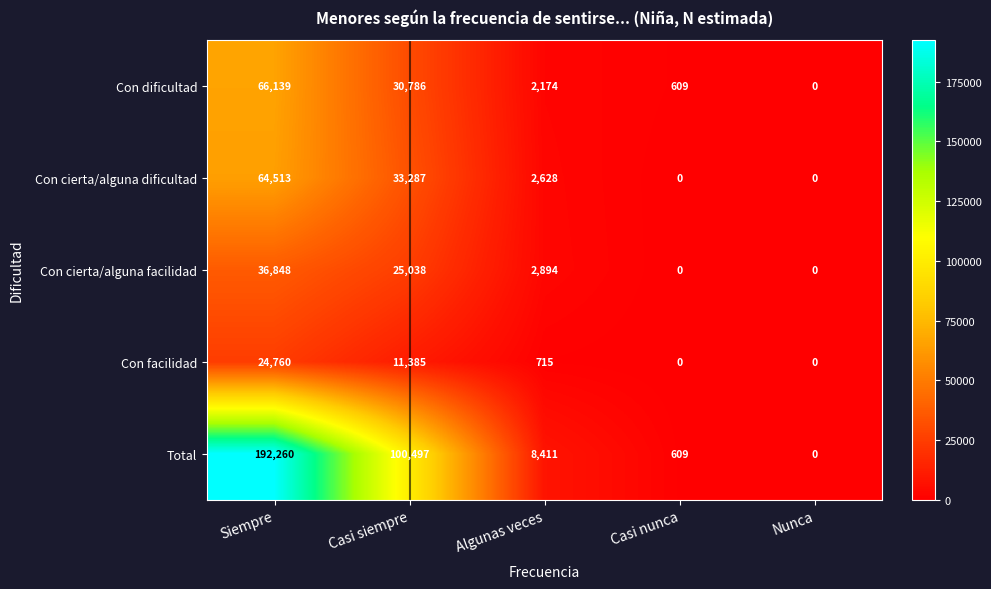

Reading left to right, list all the values displayed in this chart.

Con dificultad: 66139	30786	2174	609	0
Con cierta/alguna dificultad: 64513	33287	2628	0	0
Con cierta/alguna facilidad: 36848	25038	2894	0	0
Con facilidad: 24760	11385	715	0	0
Total: 192260	100497	8411	609	0